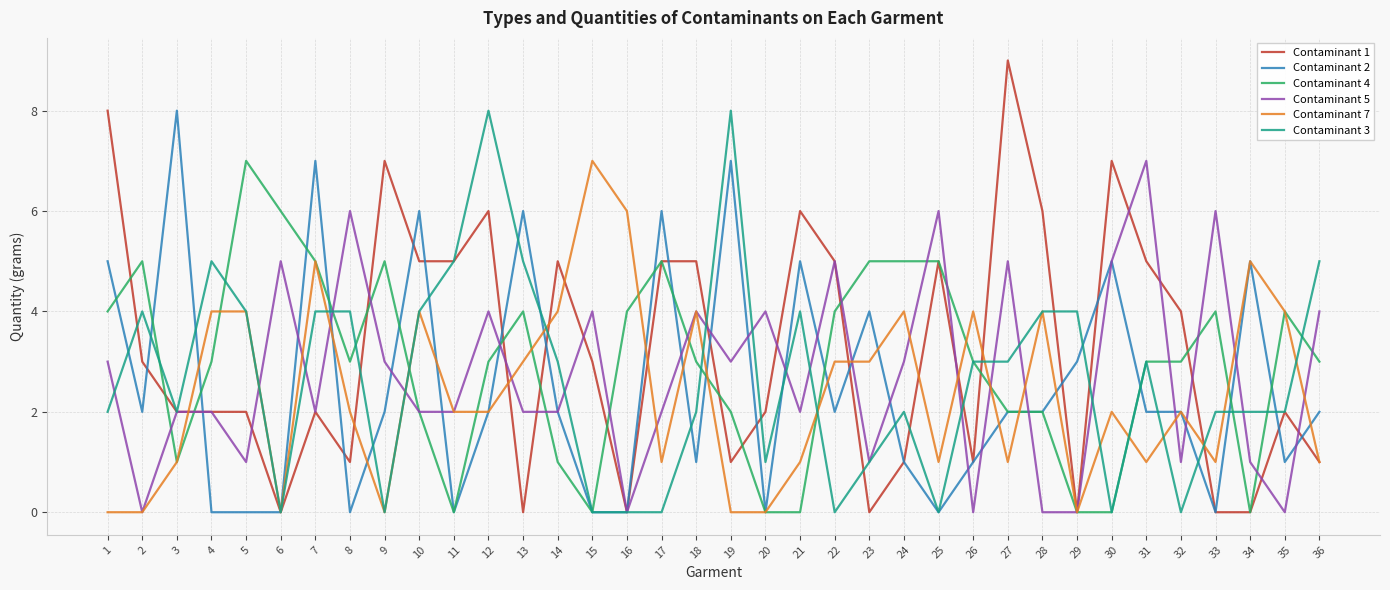

Which label corresponds to the largest value in the chart?

27